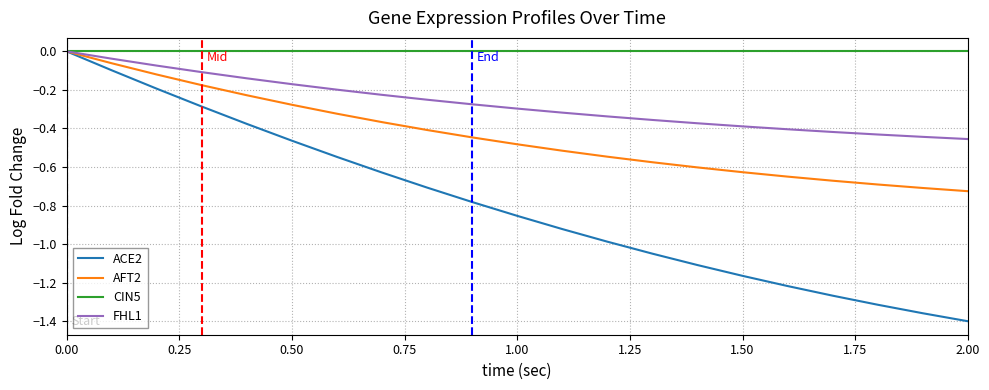

List the series in order of their overall mean, highest first.

CIN5, FHL1, AFT2, ACE2